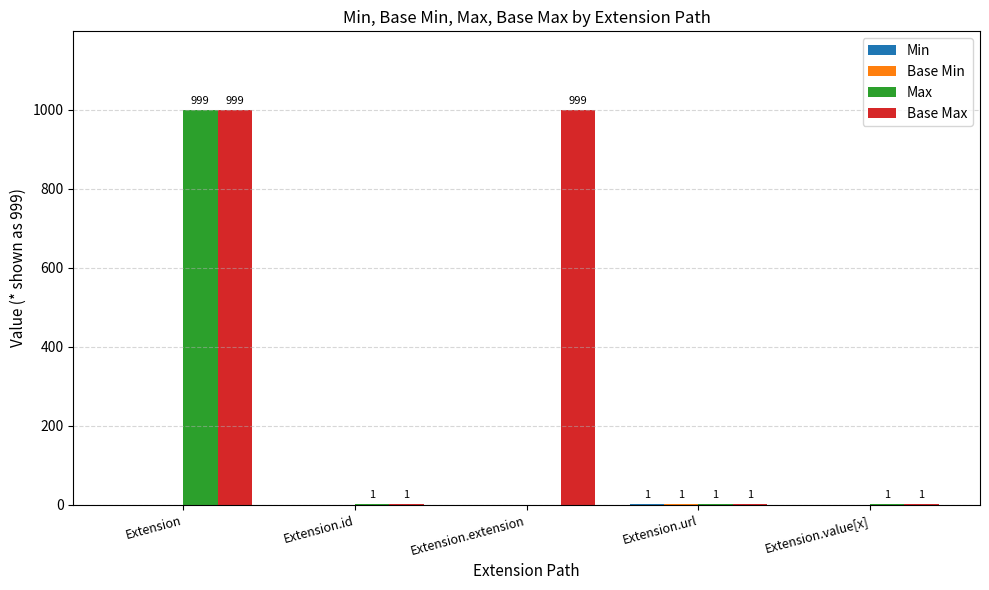

What is the highest value of the Base Max series?

999